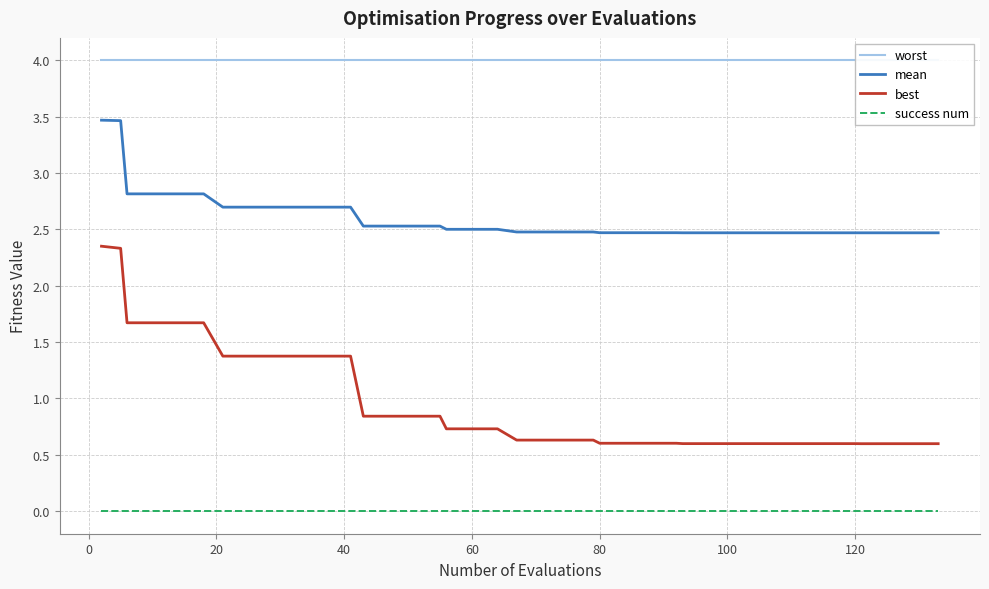

True or false: best and success num cross at least once.

False